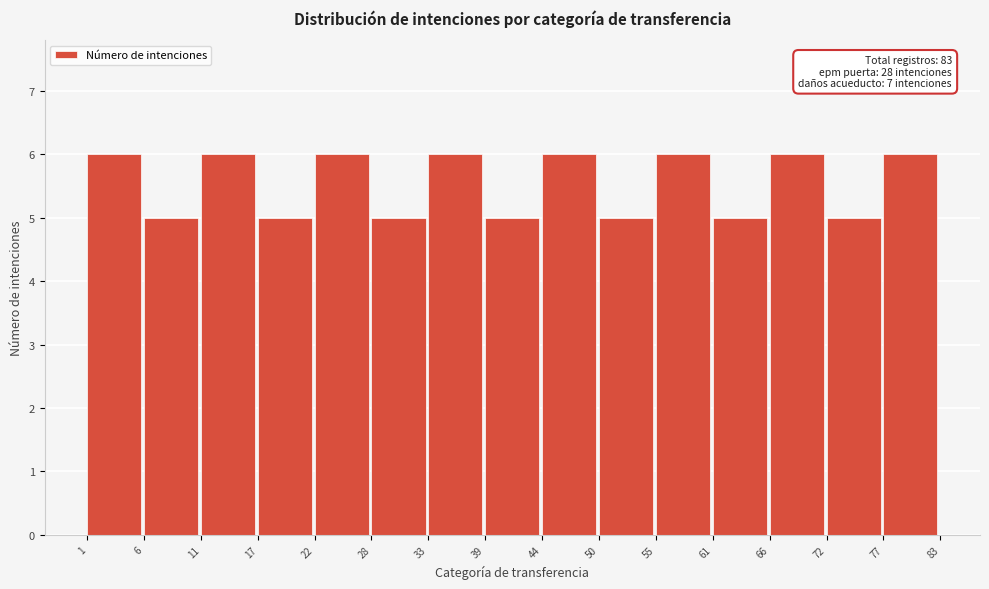

Reading right to left, transcribe all the data shown in this chart.

77=6	72=5	66=6	61=5	55=6	50=5	44=6	39=5	33=6	28=5	22=6	17=5	11=6	6=5	1=6